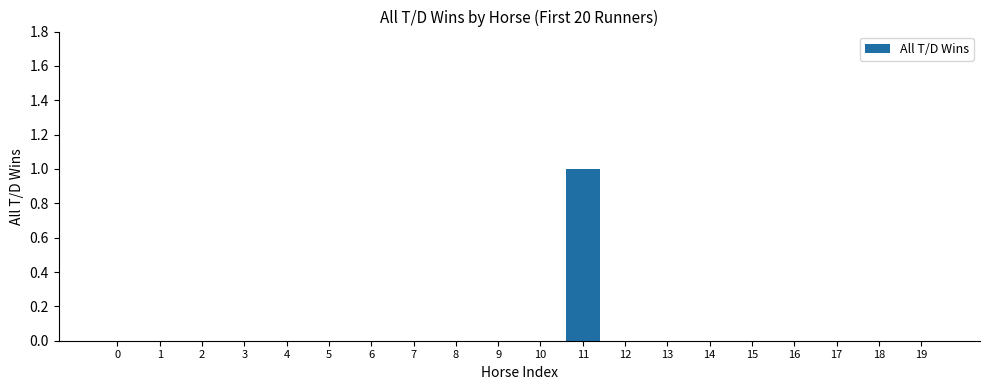

What is the sum of all values?

1